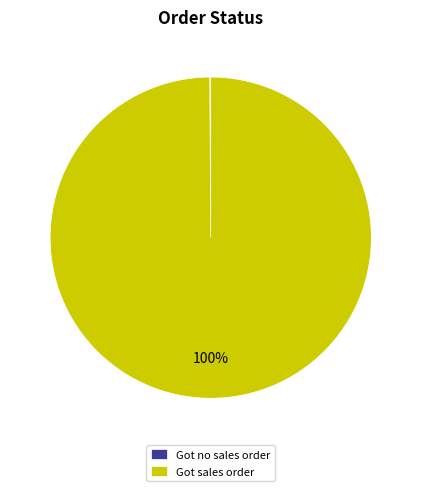

Does any single category account for the majority?

Yes